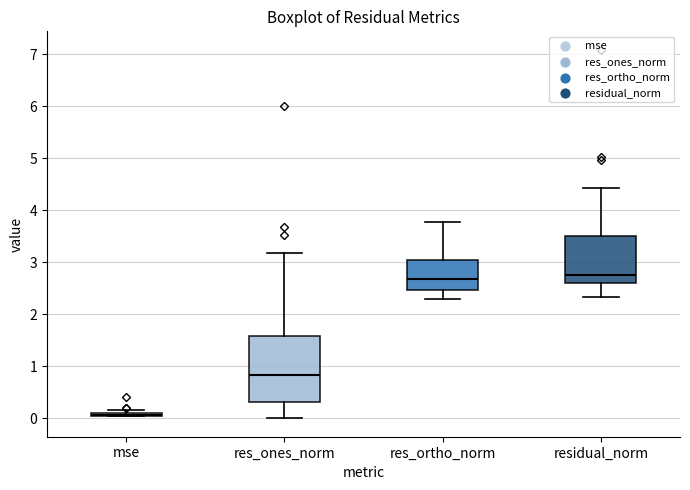

Reading left to right, transcribe this box plot: for each box, give where its median line is, the range the box spans, and where its two whiskers end, as read against the y-axis. The values are not printed on the chart, so give them approximately, as read against the axis.

mse: box collapsed to a line at 0.1, whiskers 0.0 to 0.2
res_ones_norm: median 0.8, box 0.3 to 1.6, whiskers 0.0 to 3.2
res_ortho_norm: median 2.7, box 2.5 to 3.1, whiskers 2.3 to 3.8
residual_norm: median 2.7, box 2.6 to 3.5, whiskers 2.3 to 4.4